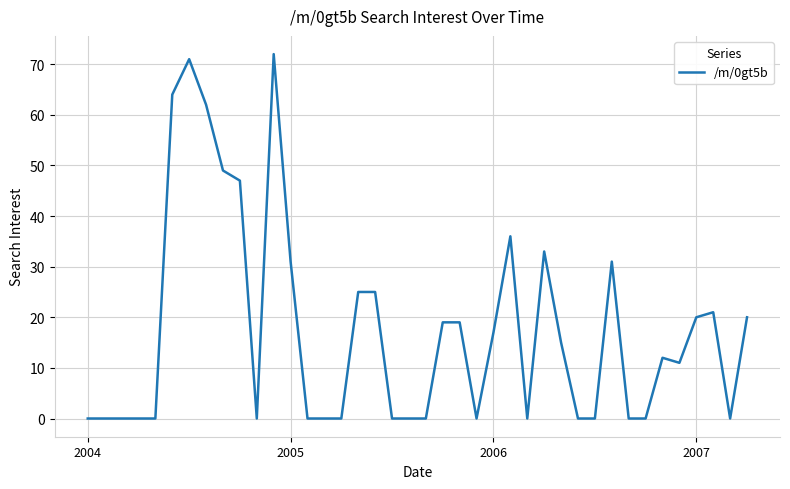

How many series are shown in this chart?

1